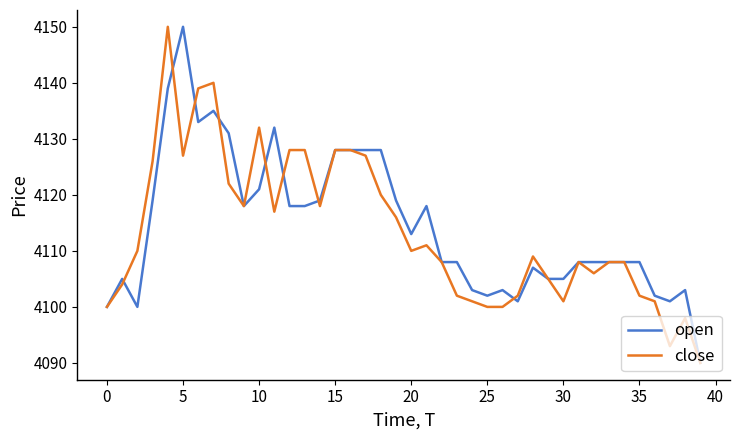

What is the maximum value shown in the chart?

4150